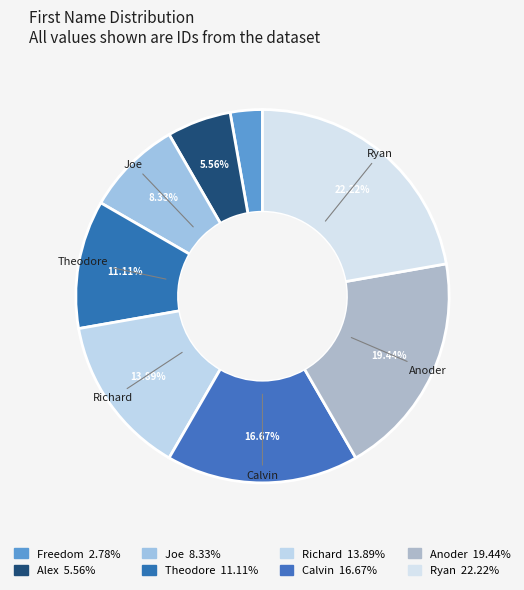

What is the change in value from Freedom to Richard?

+4